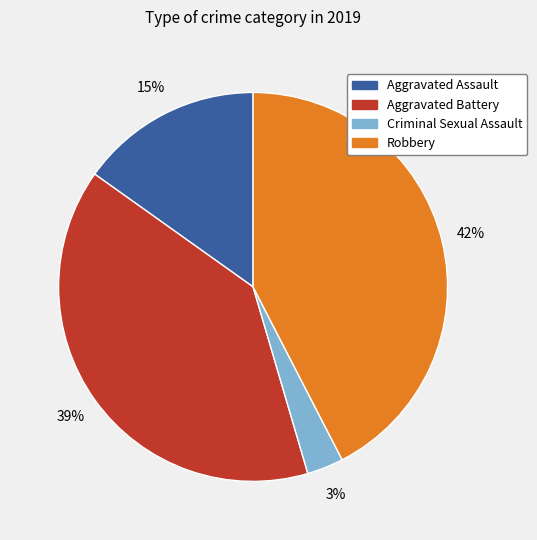

Which slice is the smallest?

Criminal Sexual Assault